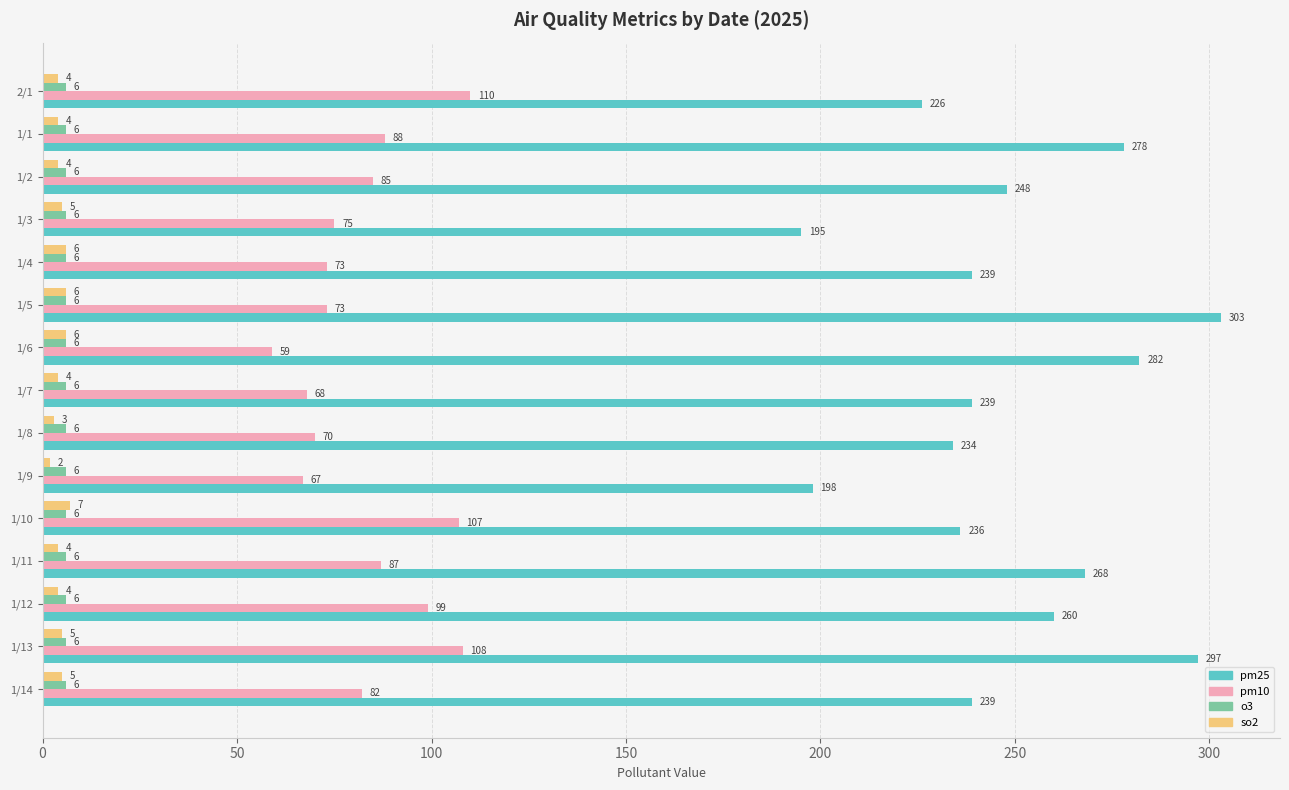

Where is pm10 nearest to the value 84?

1/2